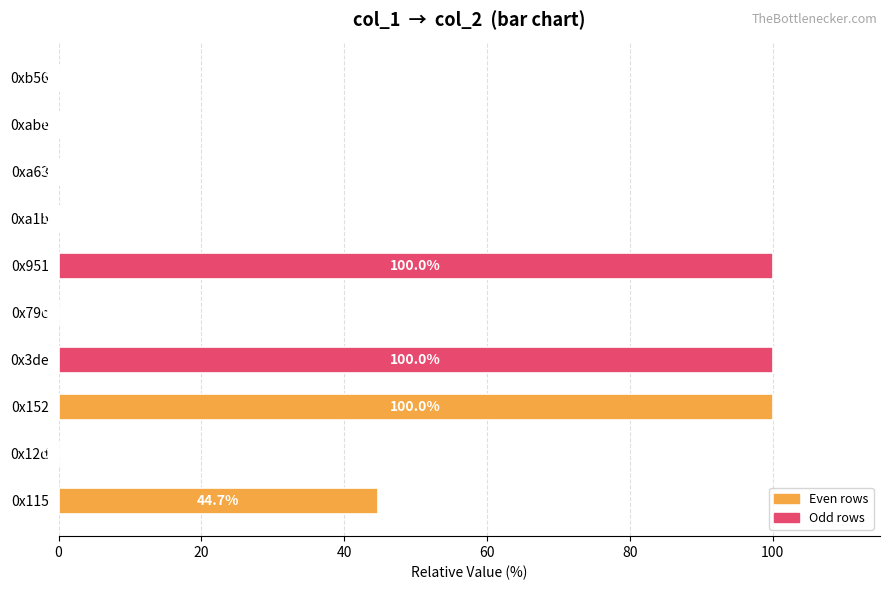

What is the greatest value displayed?

100.0